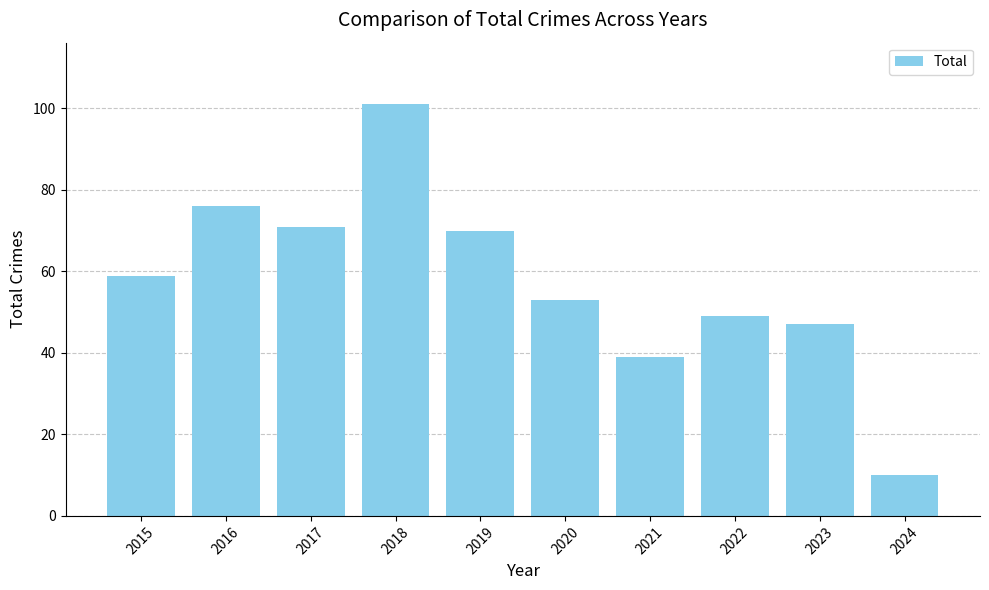

List the labels in order of value, largest first.

2018, 2016, 2017, 2019, 2015, 2020, 2022, 2023, 2021, 2024